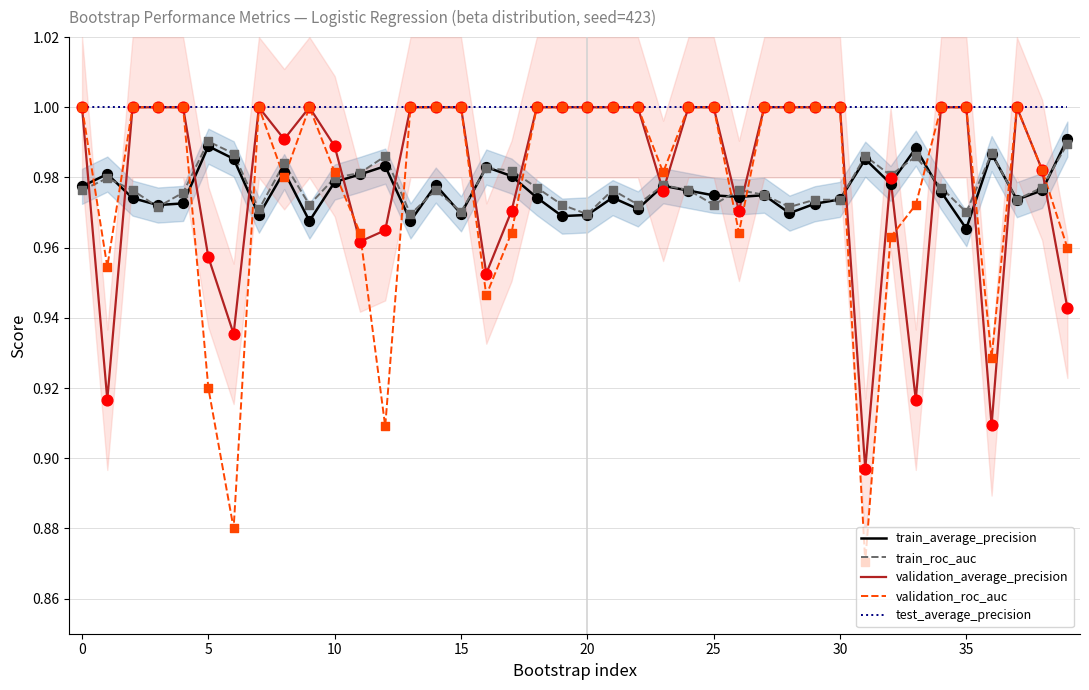

Which series has the largest total across all categories?

test_average_precision